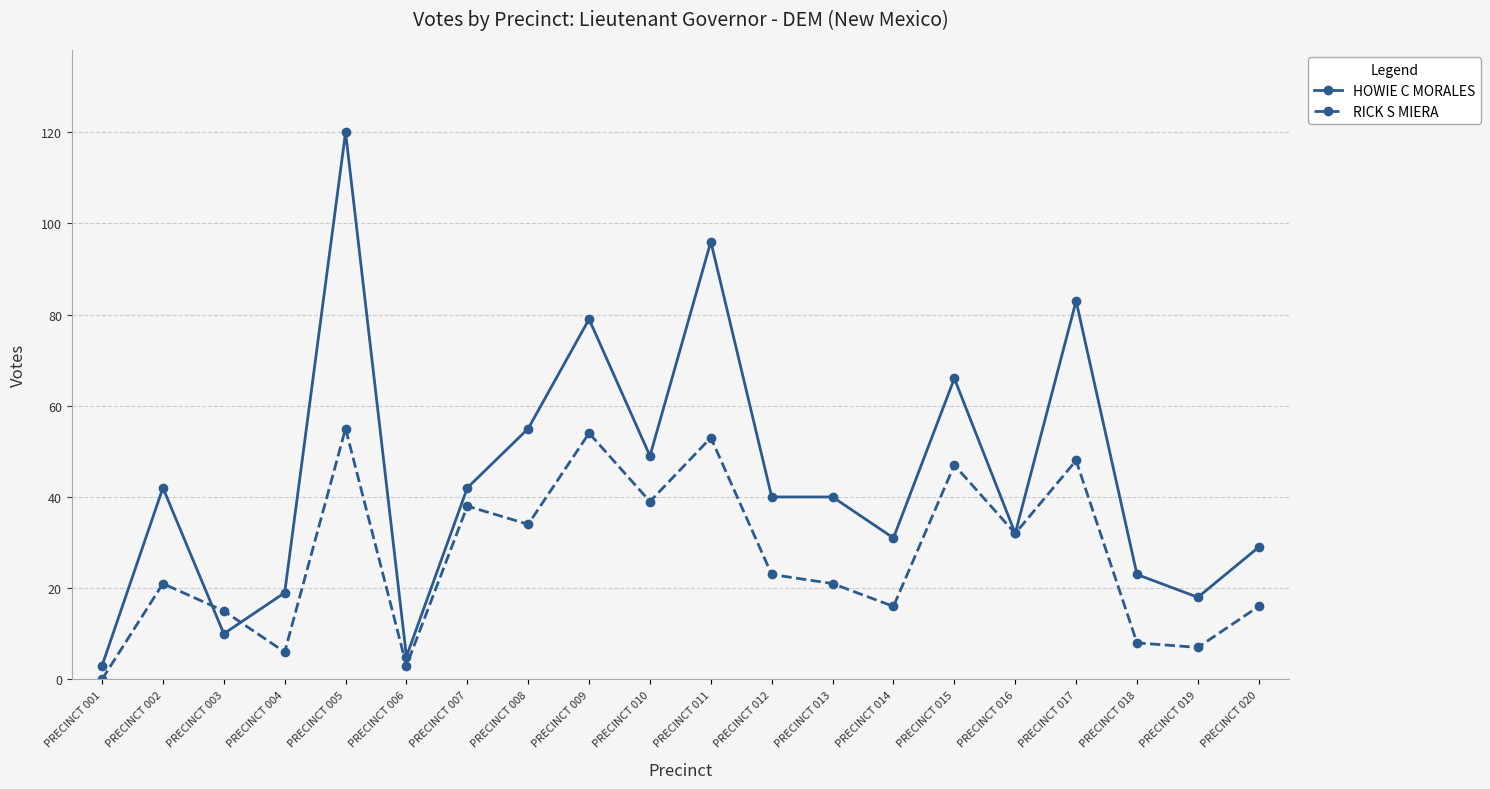

Read the RICK S MIERA value at PRECINCT 009.

54